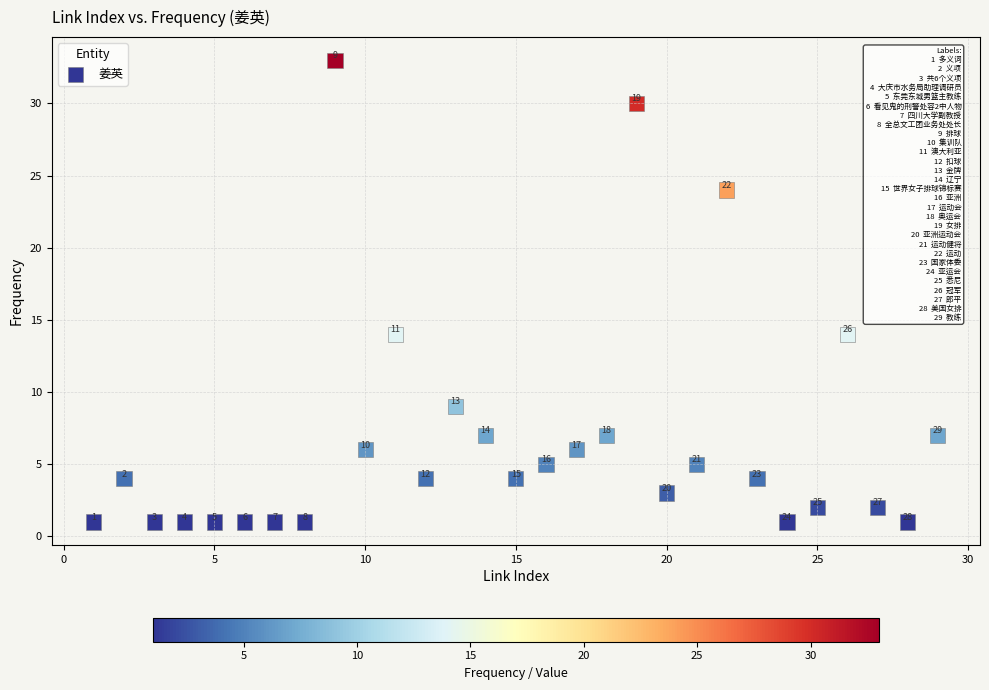

What is the range of Y values (max minus min)?

32